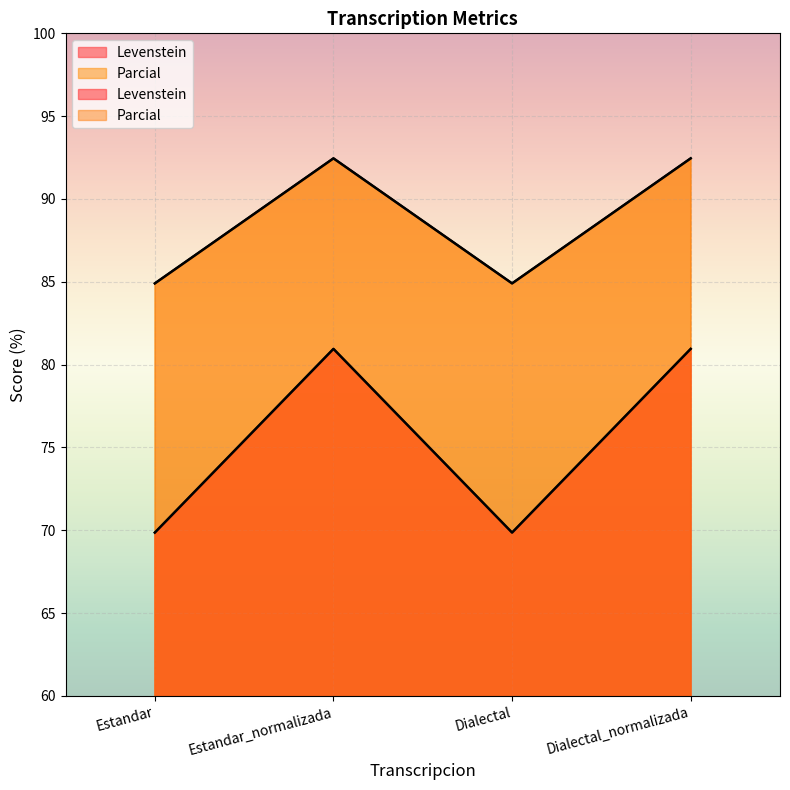

What value does the Parcial series have at Dialectal_normalizada?

92.5